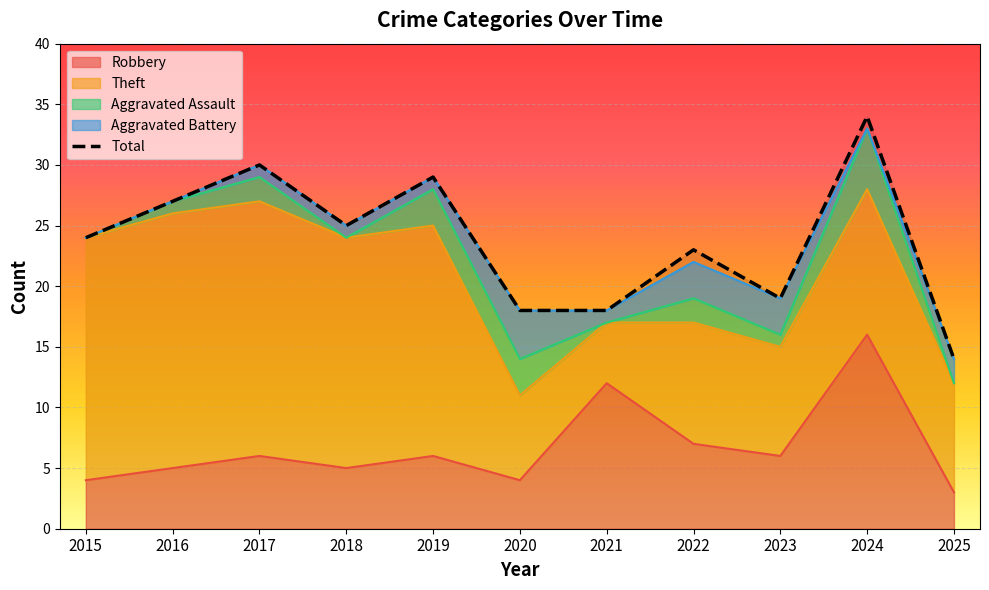

True or false: the data shows 5 at 2015.

False